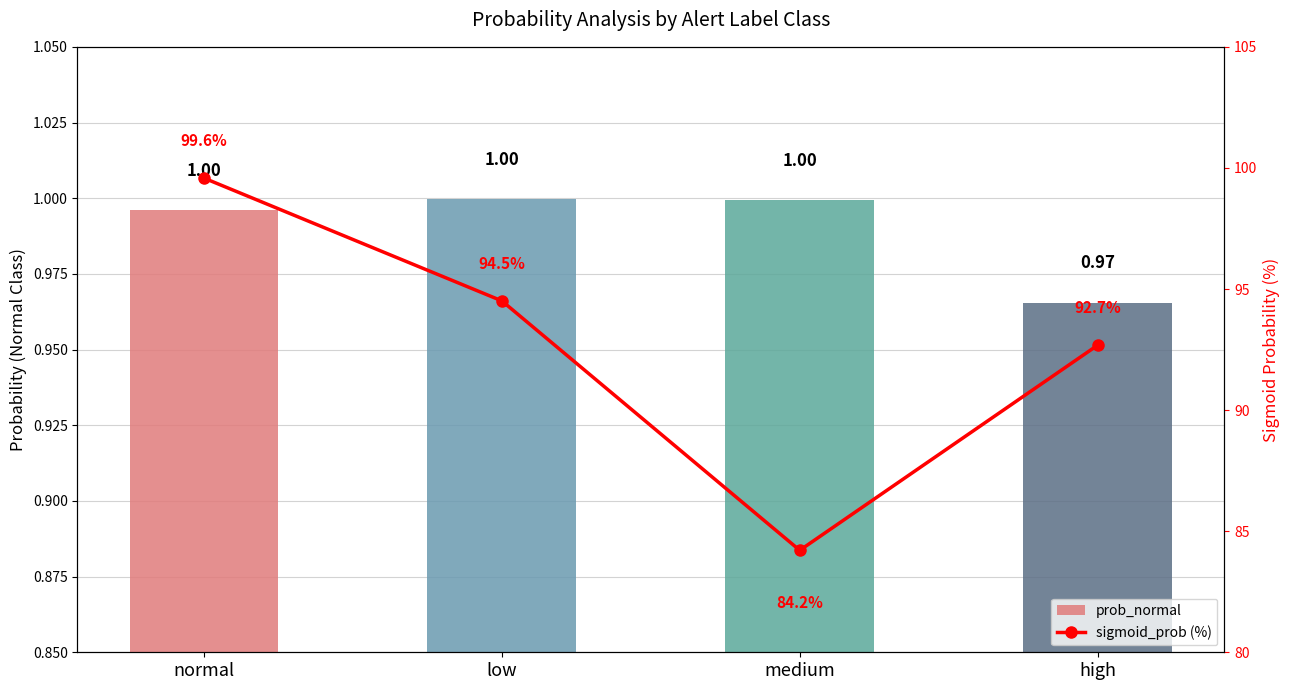

The sigmoid_prob (%) series shows 48.5 at high. True or false?

False